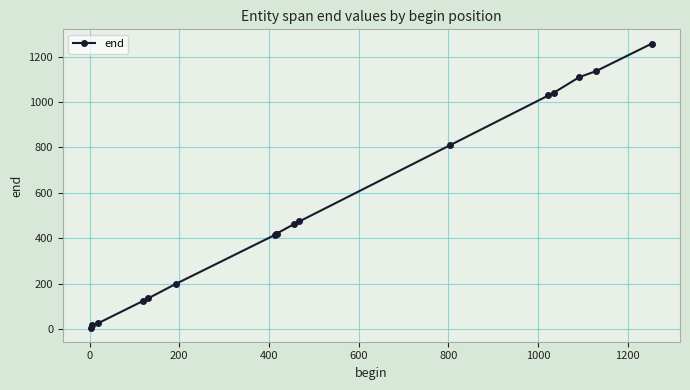

How many data points does each series have?

17